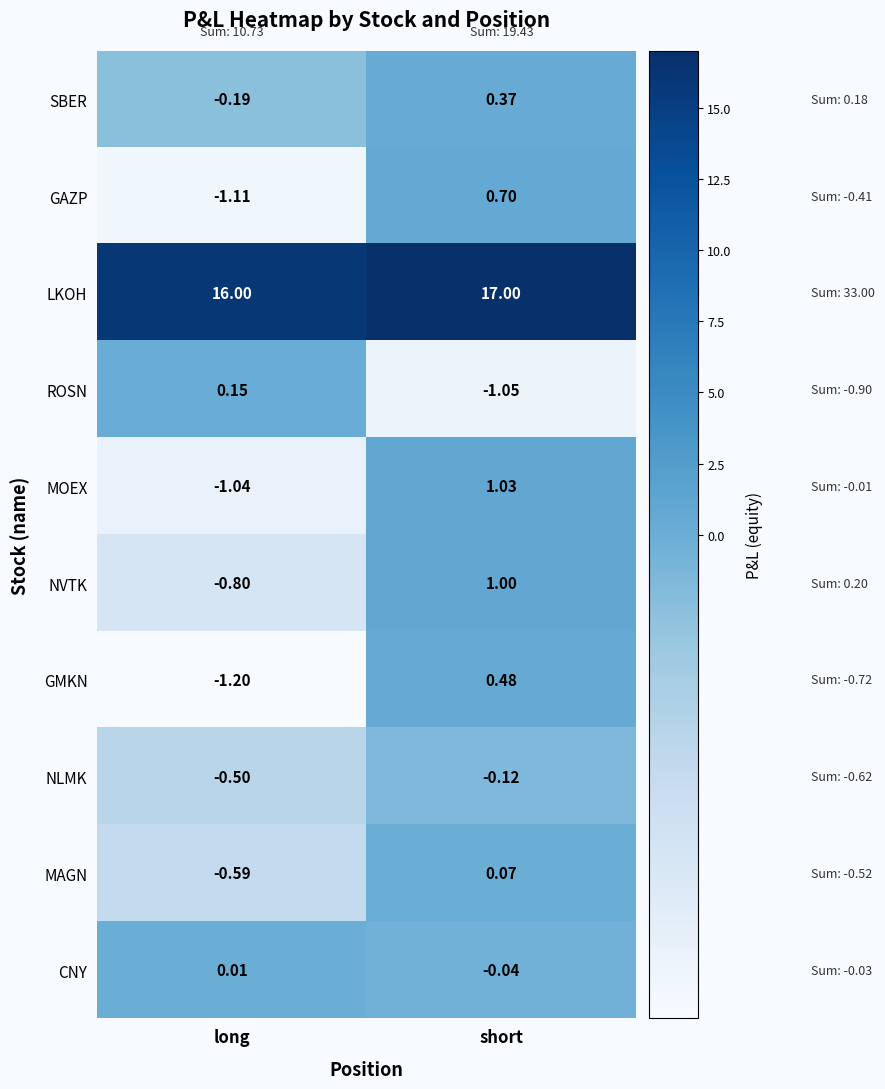

List the series in order of their peak value, highest first.

LKOH, MOEX, NVTK, GAZP, GMKN, SBER, ROSN, MAGN, CNY, NLMK